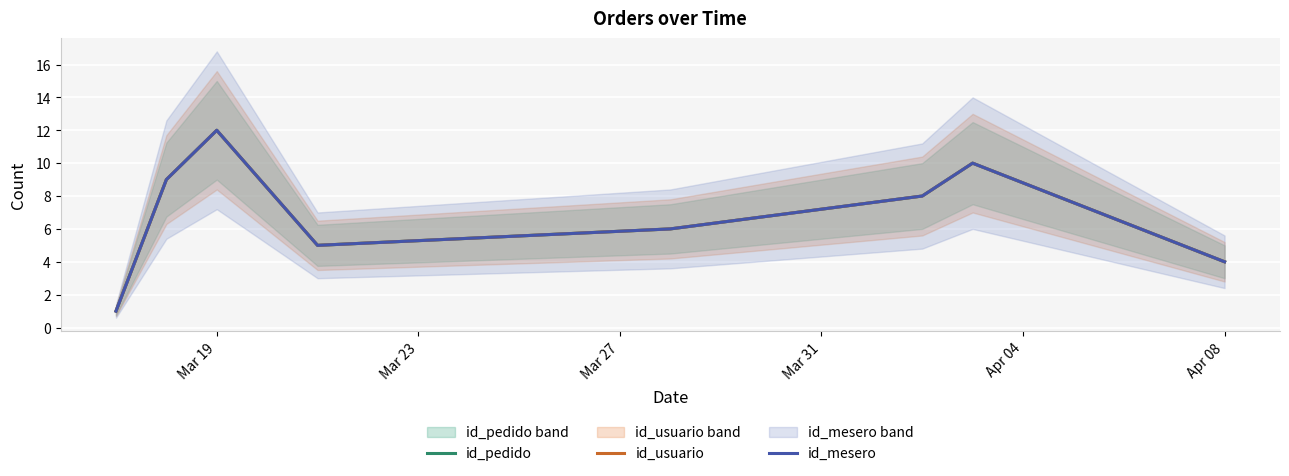

What is the value of the id_pedido point at the 4th from the left?

5